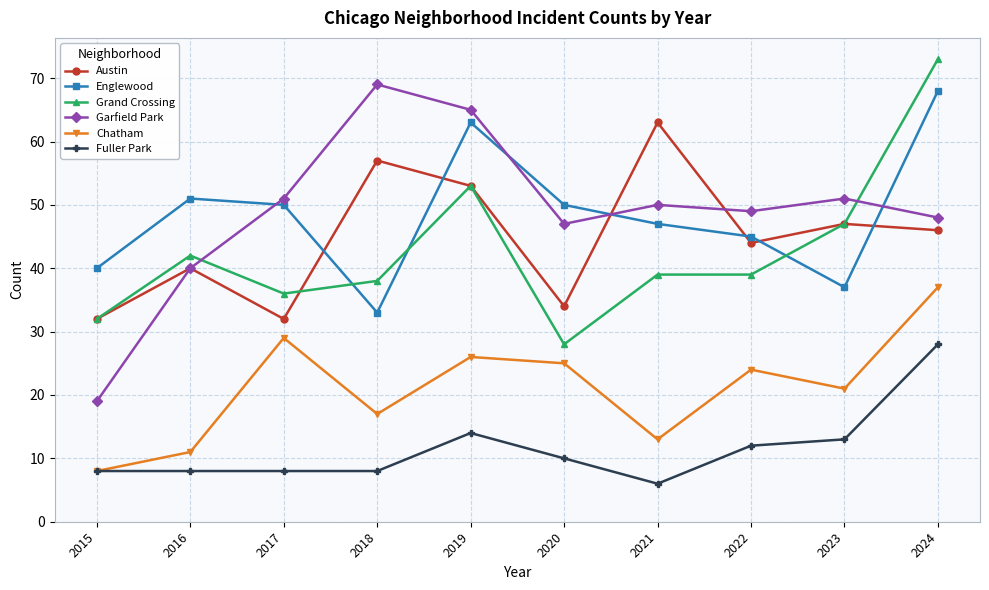

Is it true that Garfield Park equals 19 at 2015?

True